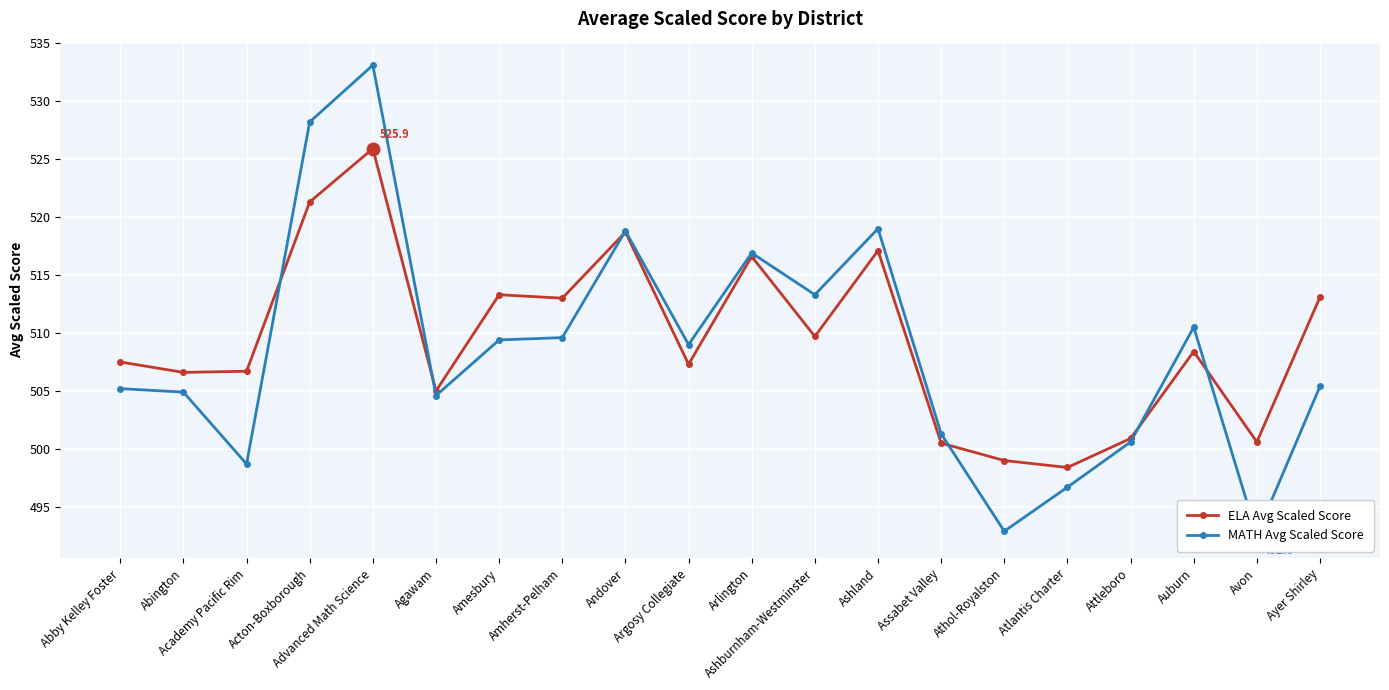

How many data points in MATH Avg Scaled Score are above 509?

9